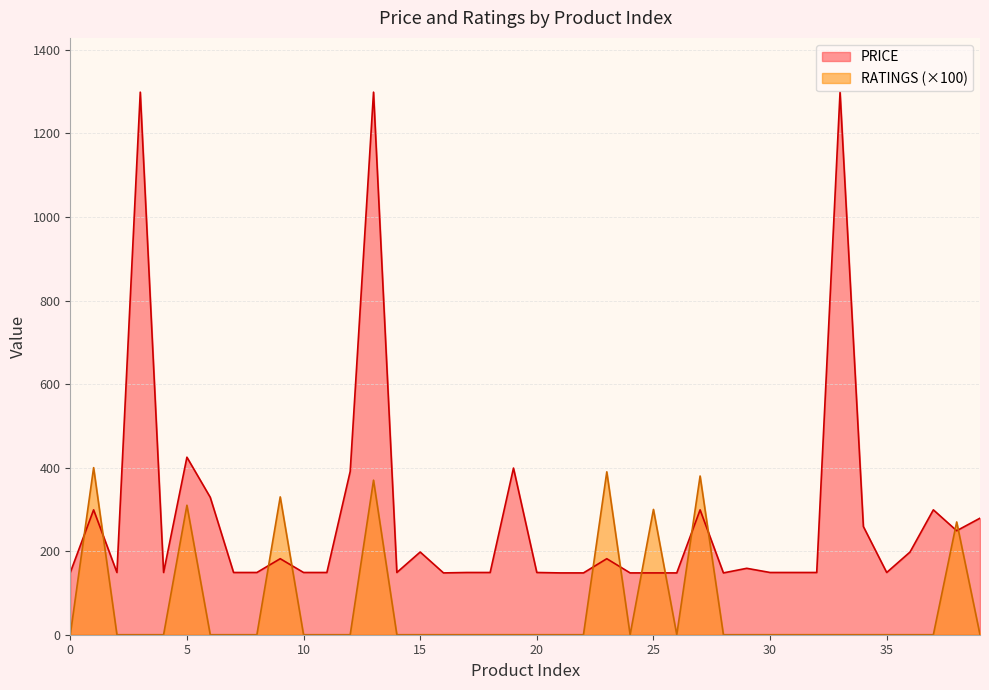

Which series has the largest range (max minus min)?

PRICE